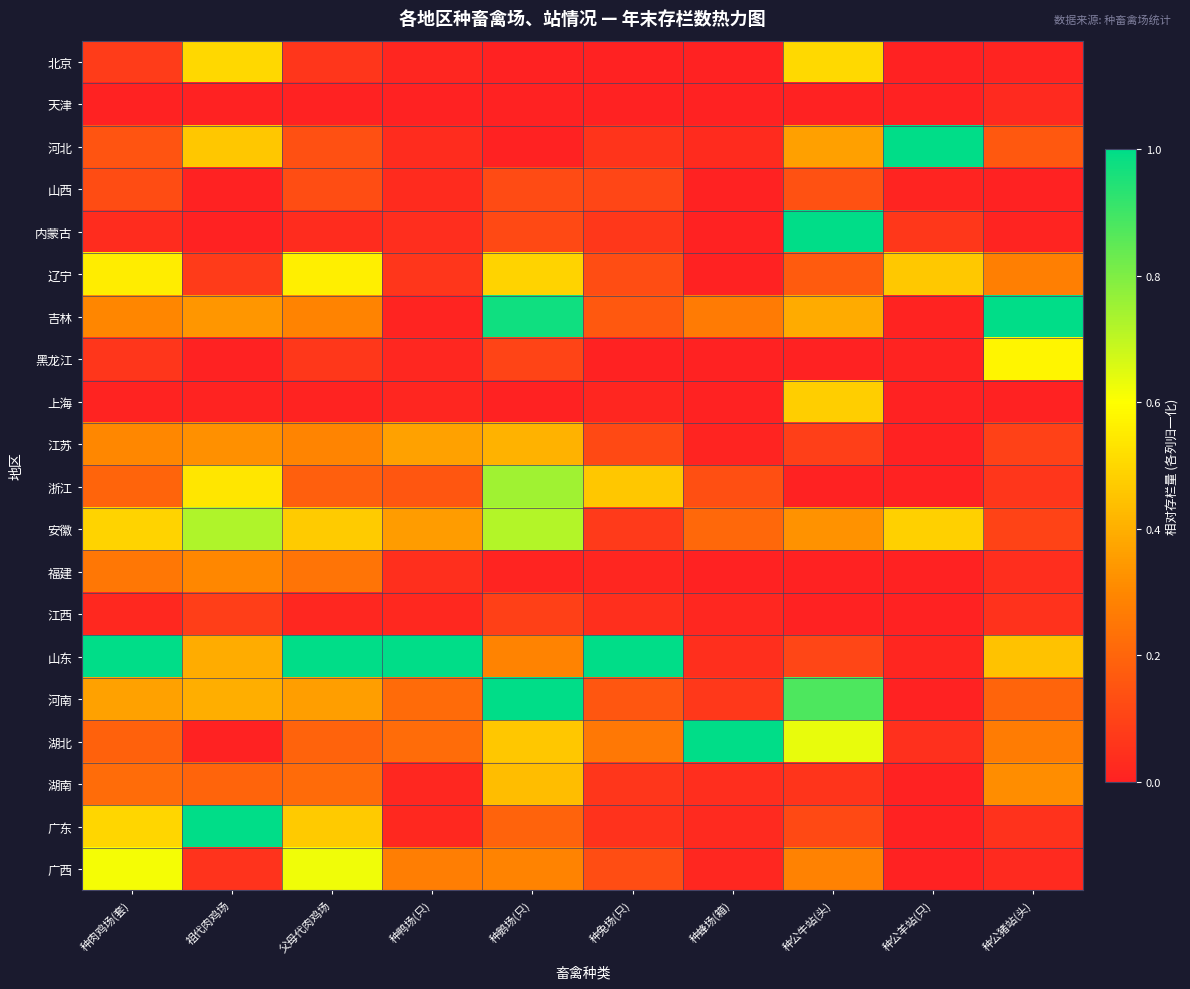

At how many categories does at least one series exceed 0?

10